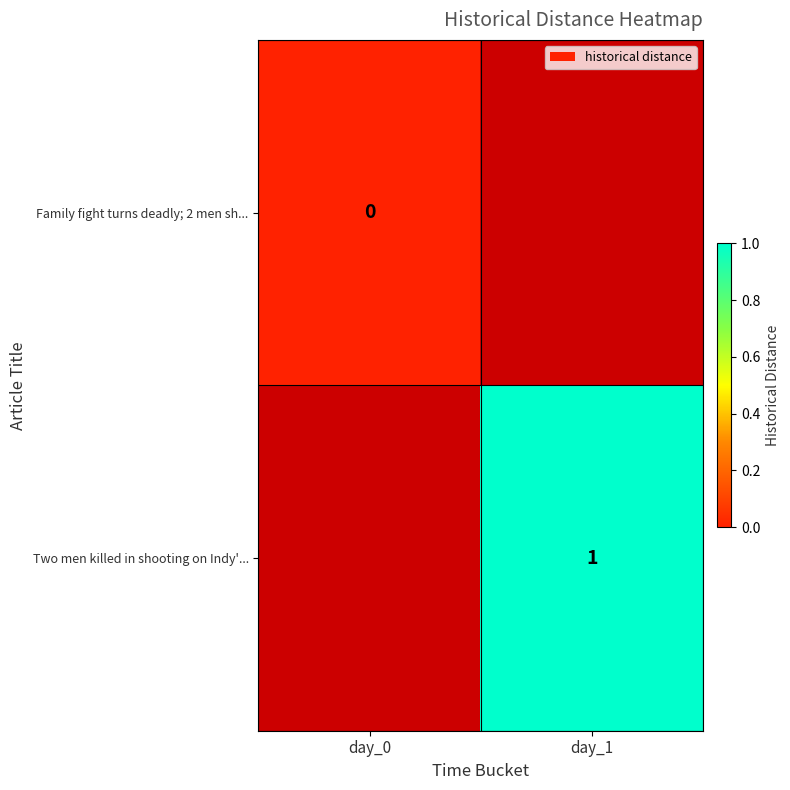

True or false: Two men killed in shooting on Indy'... has a value of 1 at day_1.

True